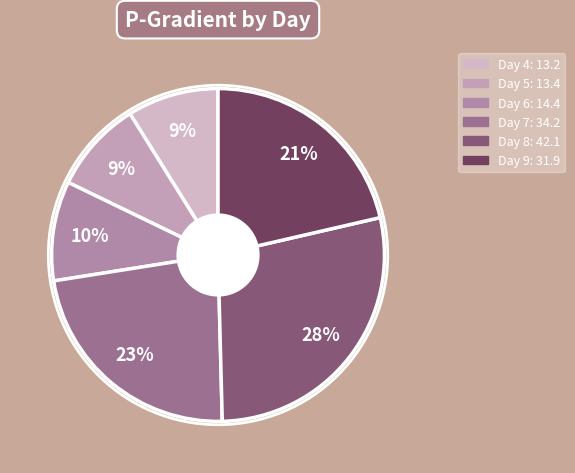

How many slices are in this pie chart?

6